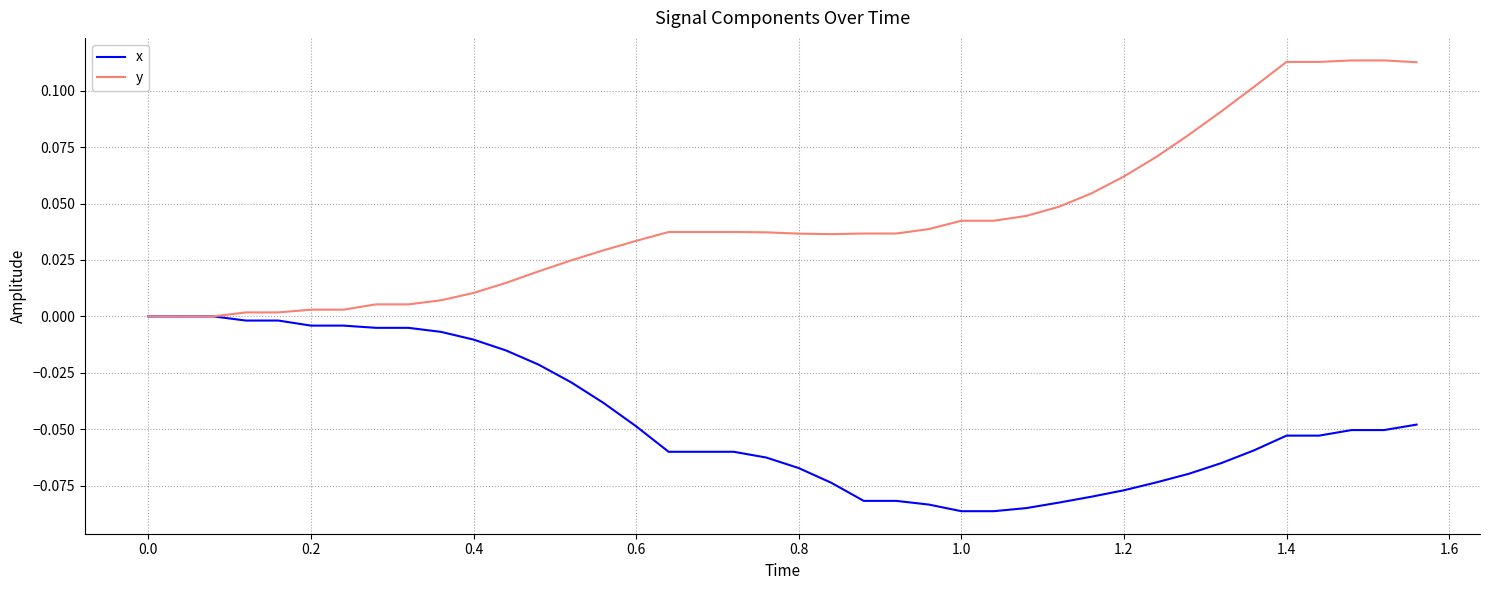

Rank the series by their average value, from highest to lowest.

y, x